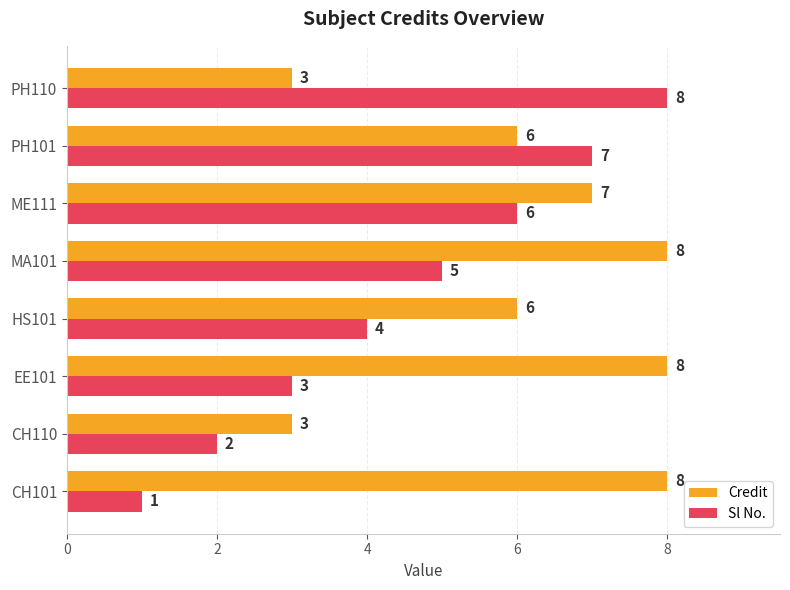

Count the number of categories in the chart.

8